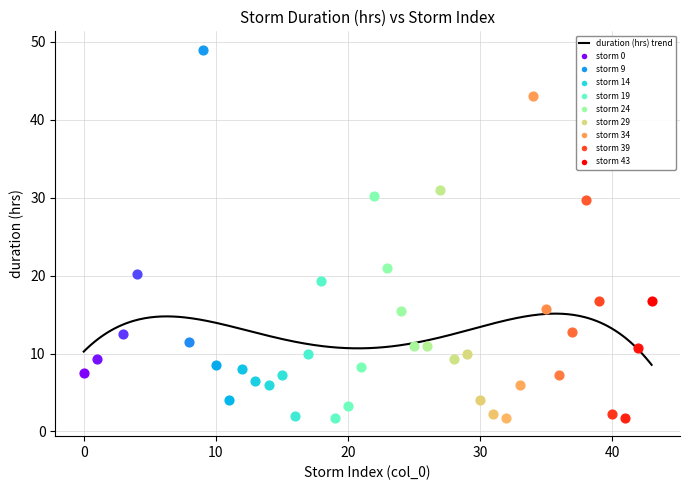

What is the change in value from 24 to 39?

+1.2